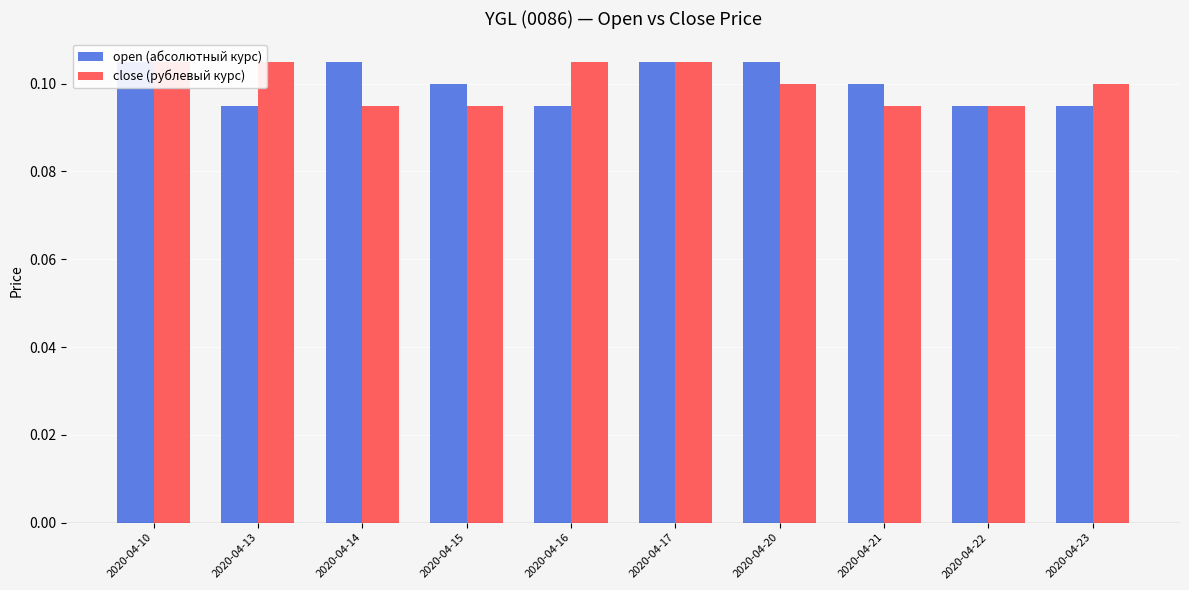

At which label does close reach its peak?

2020-04-10